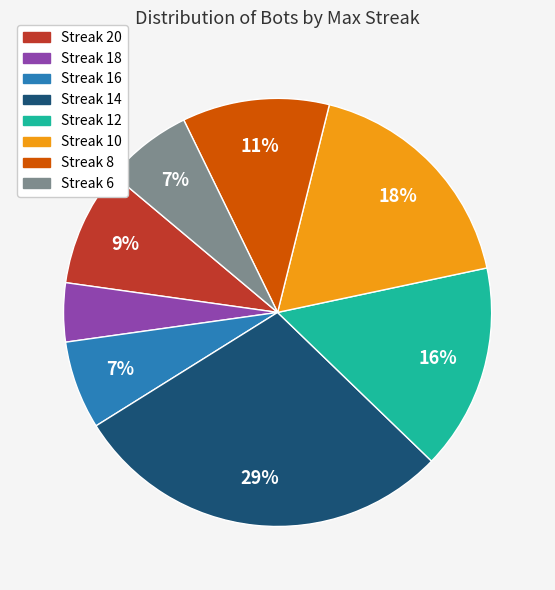

What is the ratio of the value at Streak 8 to the value at Streak 14?

0.4